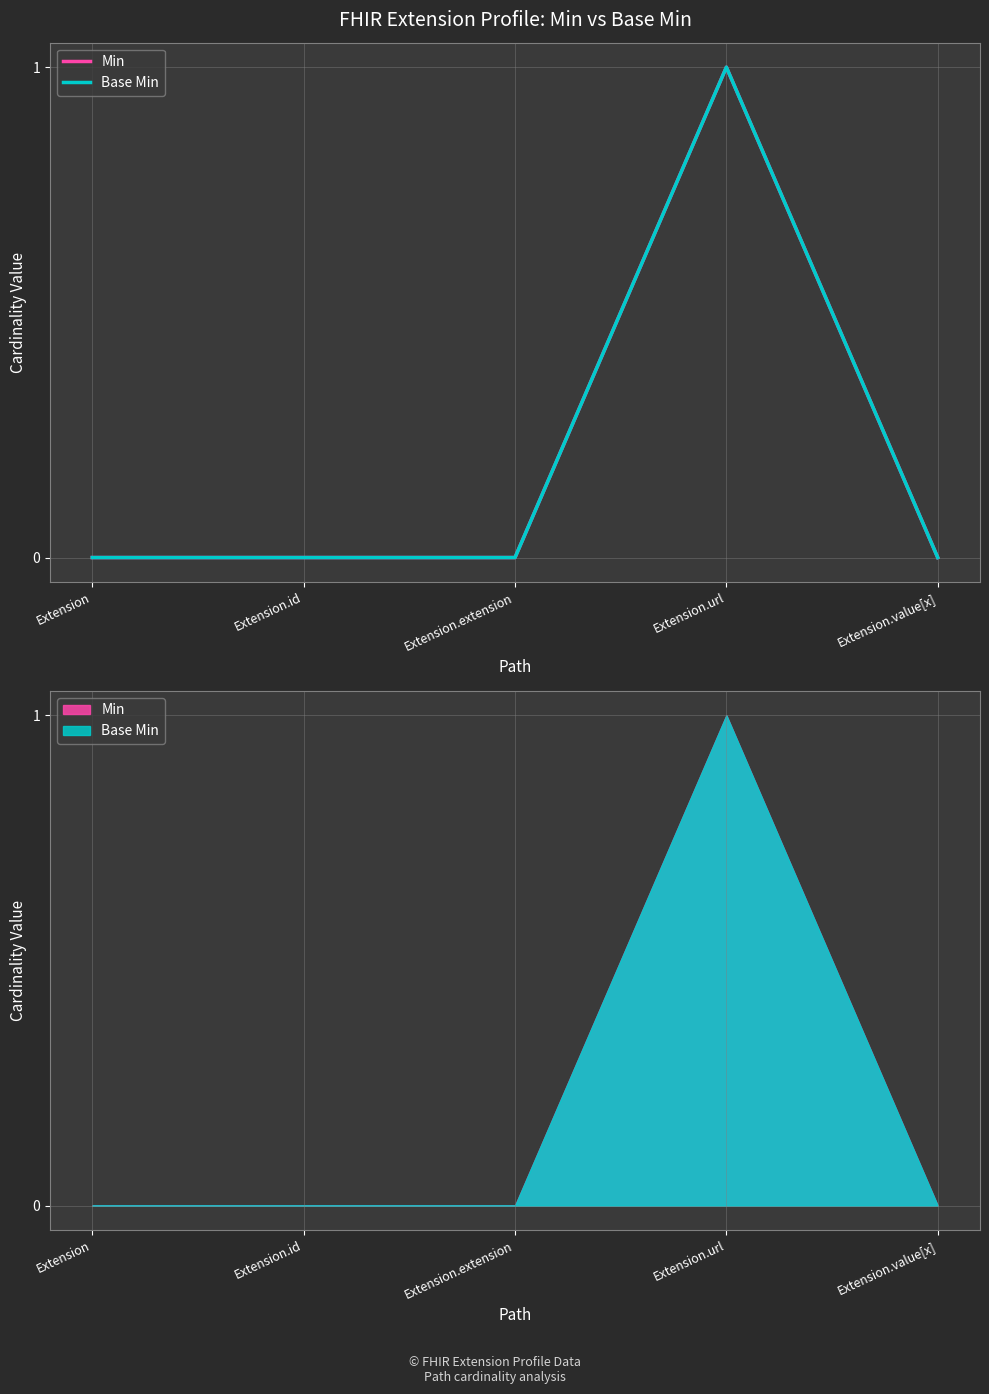

True or false: Base Min and Min cross at least once.

False